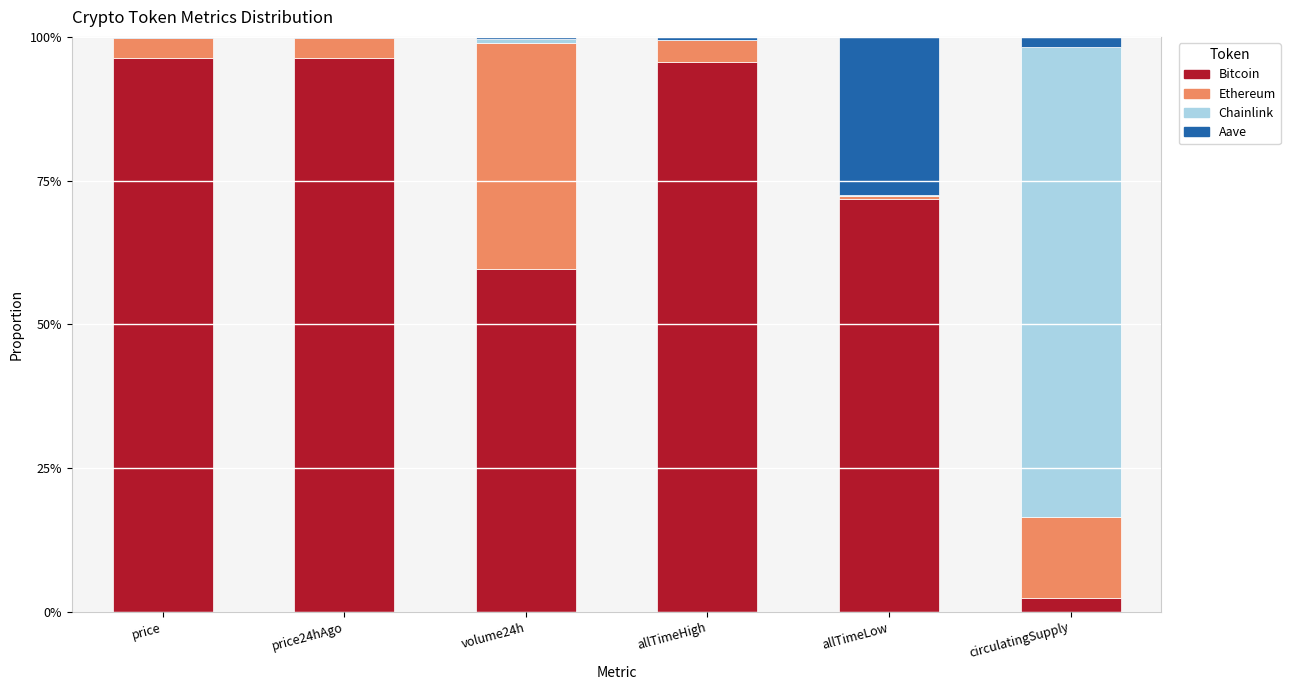

What are all the series names shown in the legend?

Bitcoin, Ethereum, Chainlink, Aave